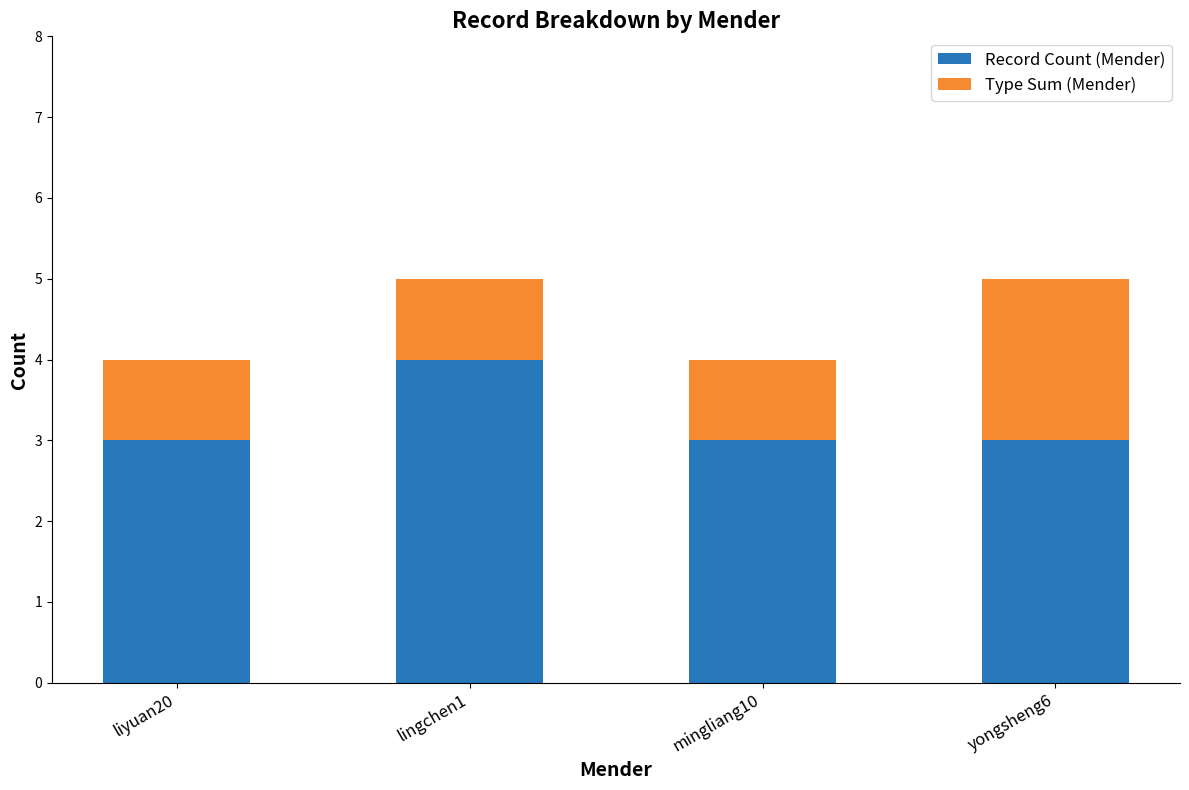

Which category has the highest value in the Record Count (Mender) series?

lingchen1